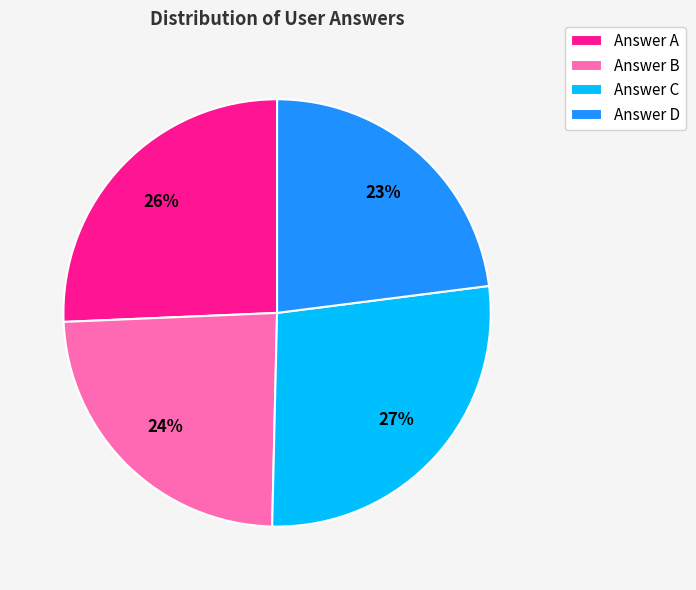

Does any single category account for the majority?

No